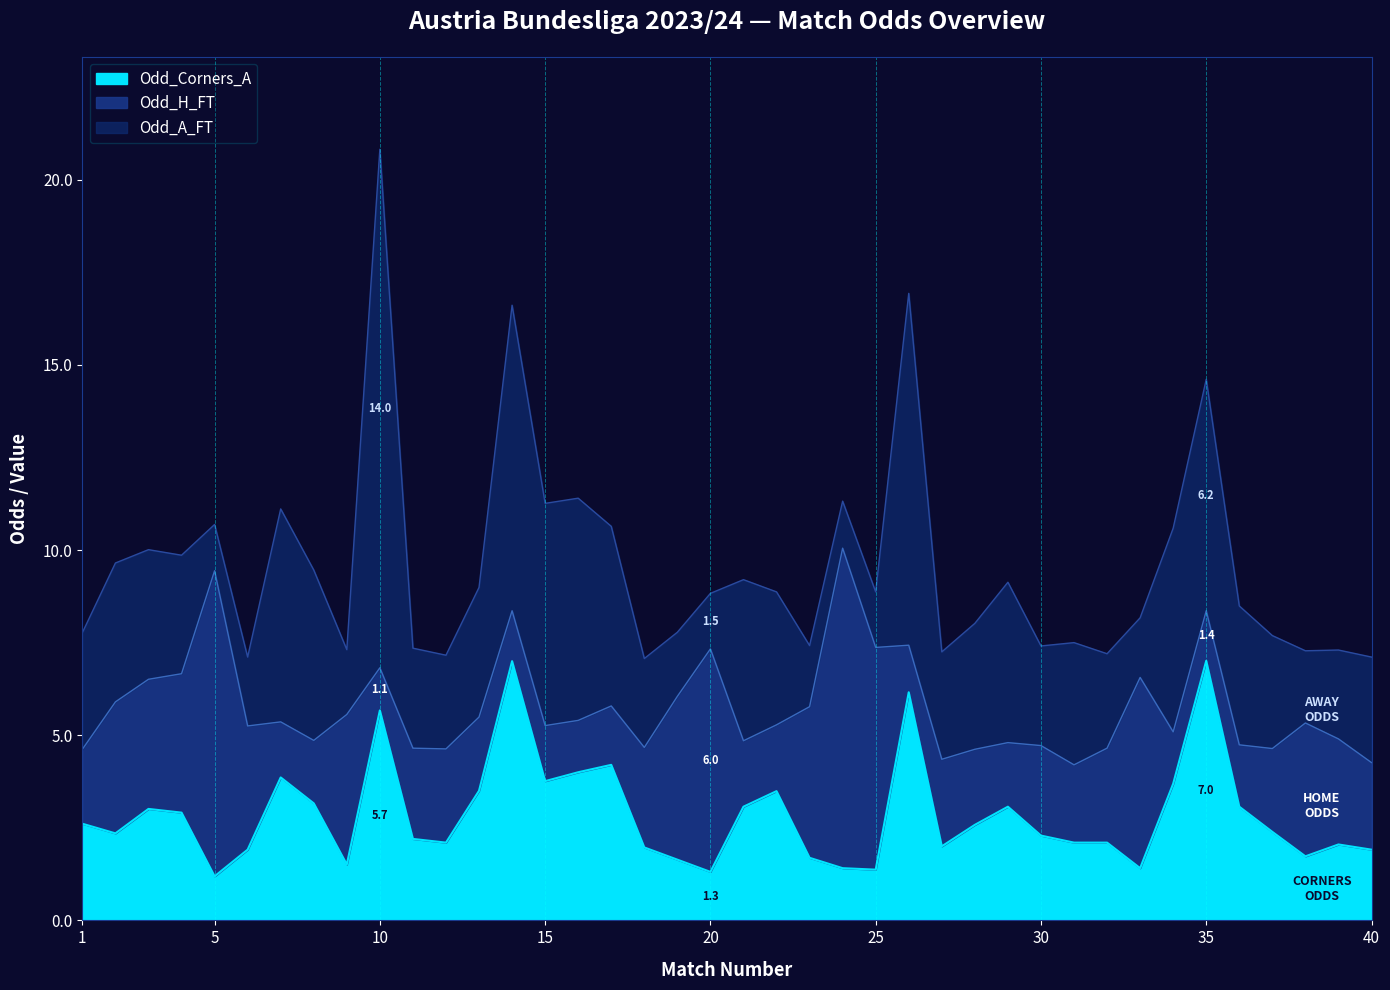

What is the lowest value of the Odd_A_FT series?

1.2